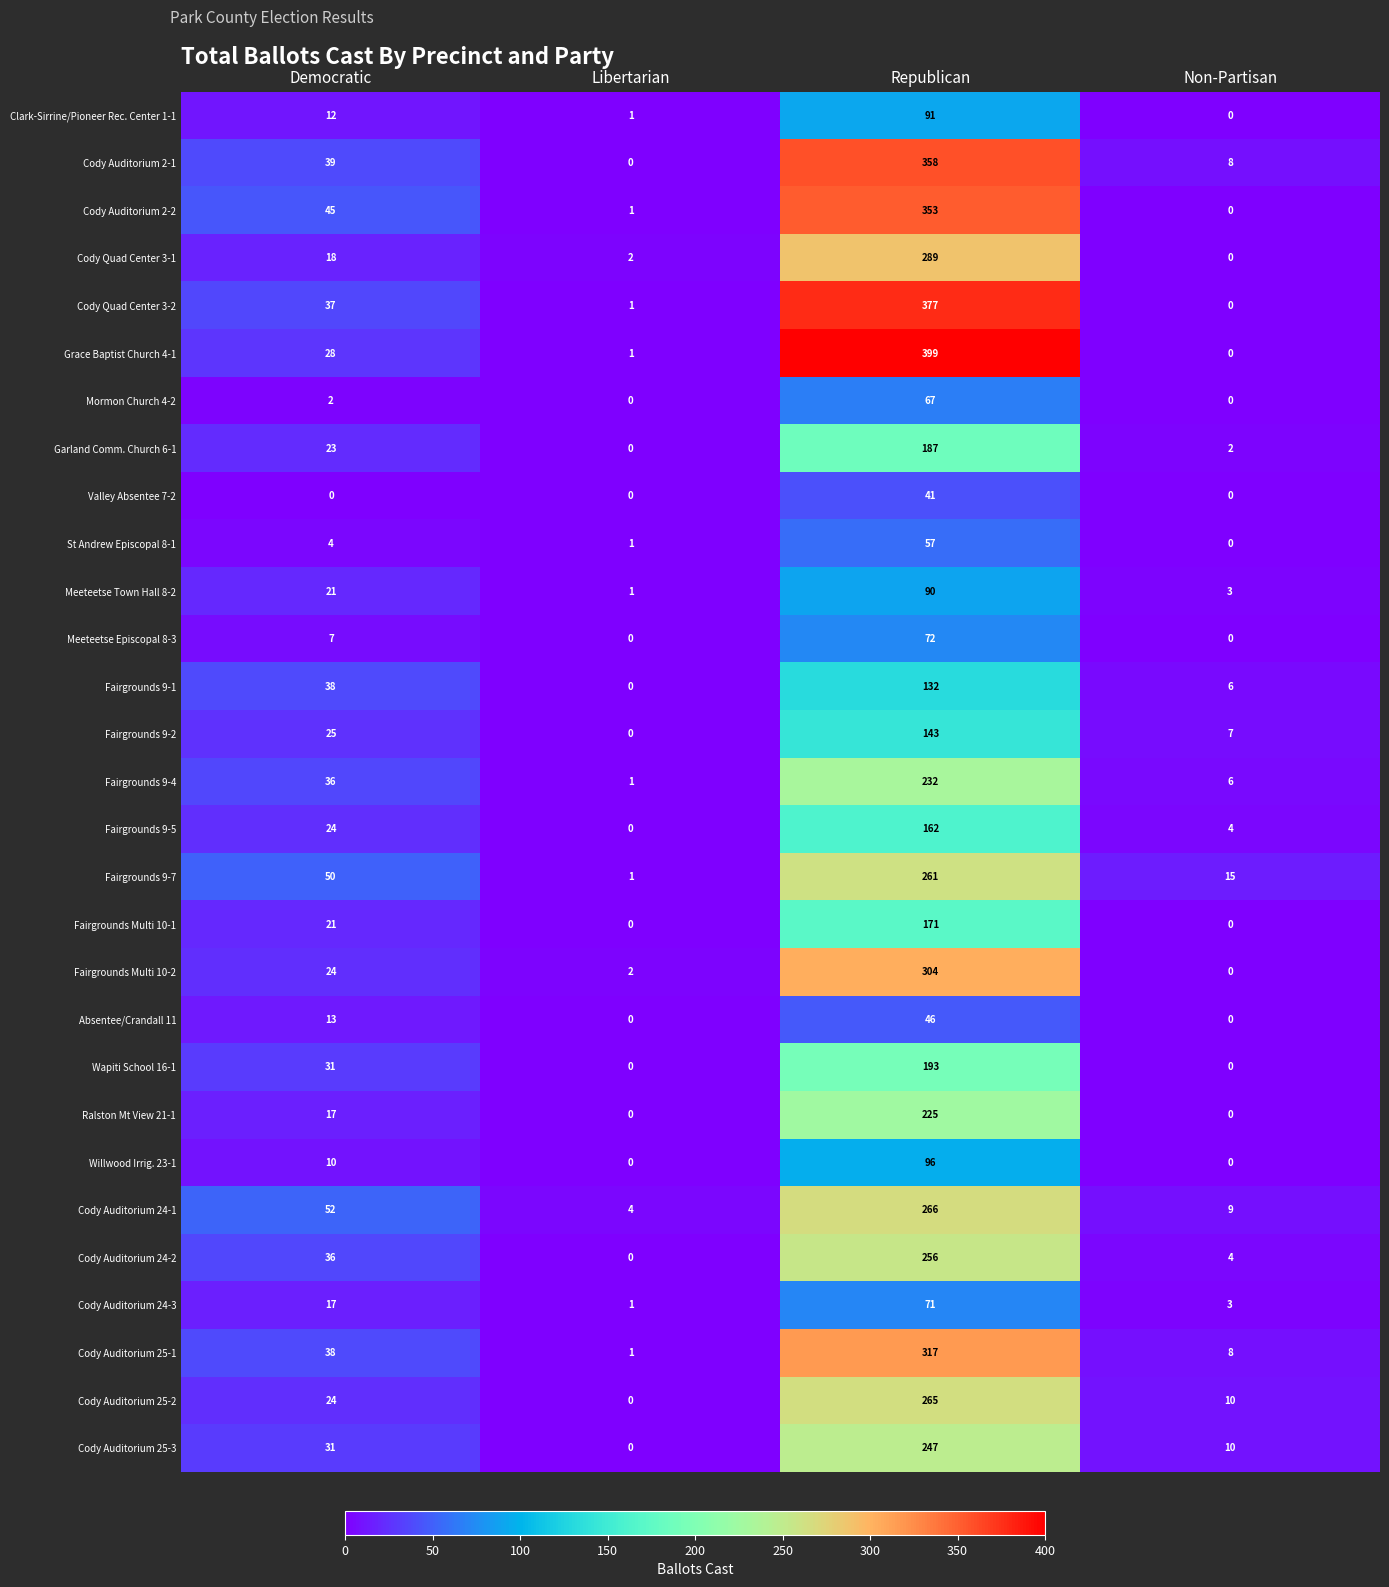

What is the sum of all Fairgrounds 9-4 values?

275